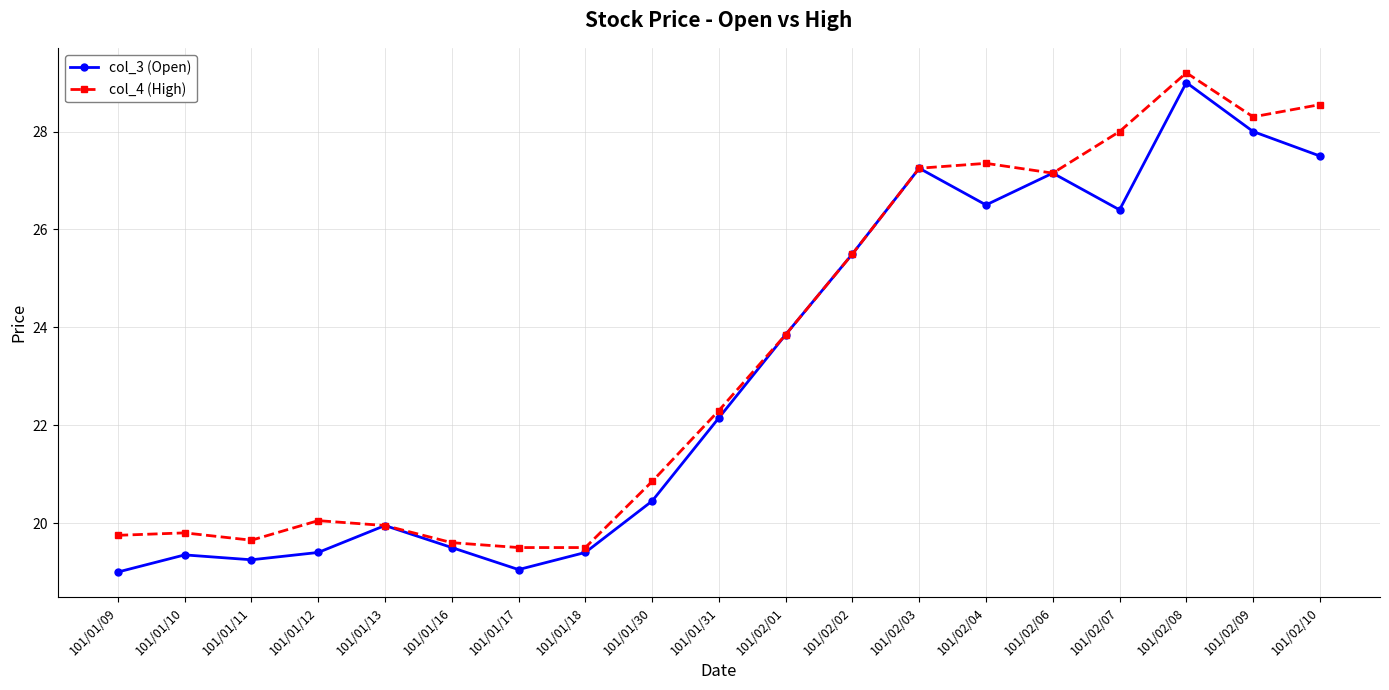

The value of col_4 (High) at 101/01/11 is 19.6. True or false?

True